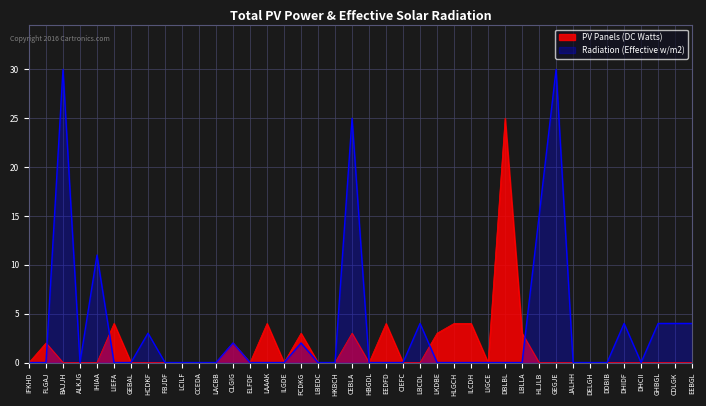

Between HBGDL and LBCDL, which series saw the biggest shift?

Radiation (Effective w/m2)